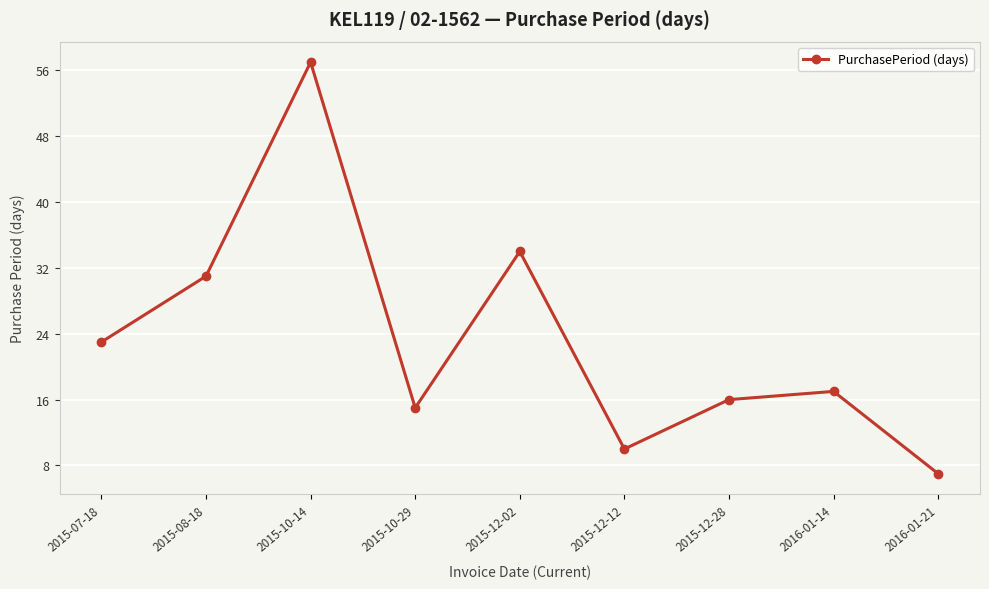

What is the label of the 7th point from the right?

2015-10-14